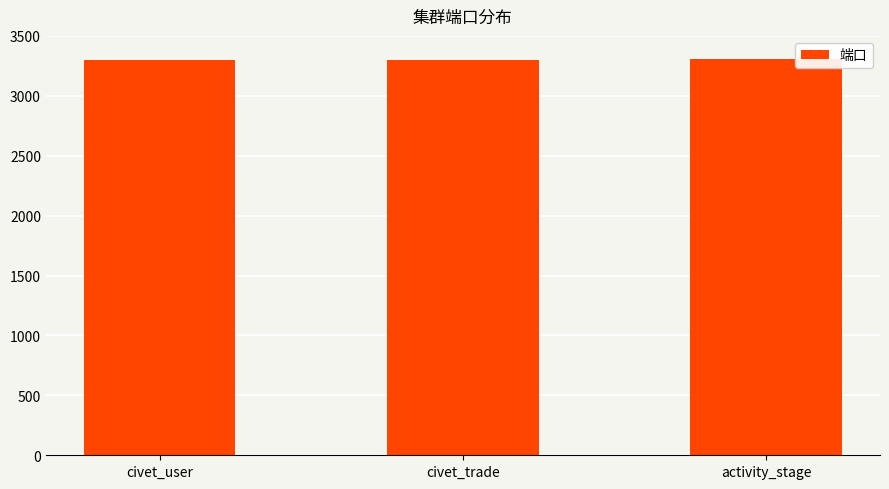

What is the average value?

3302